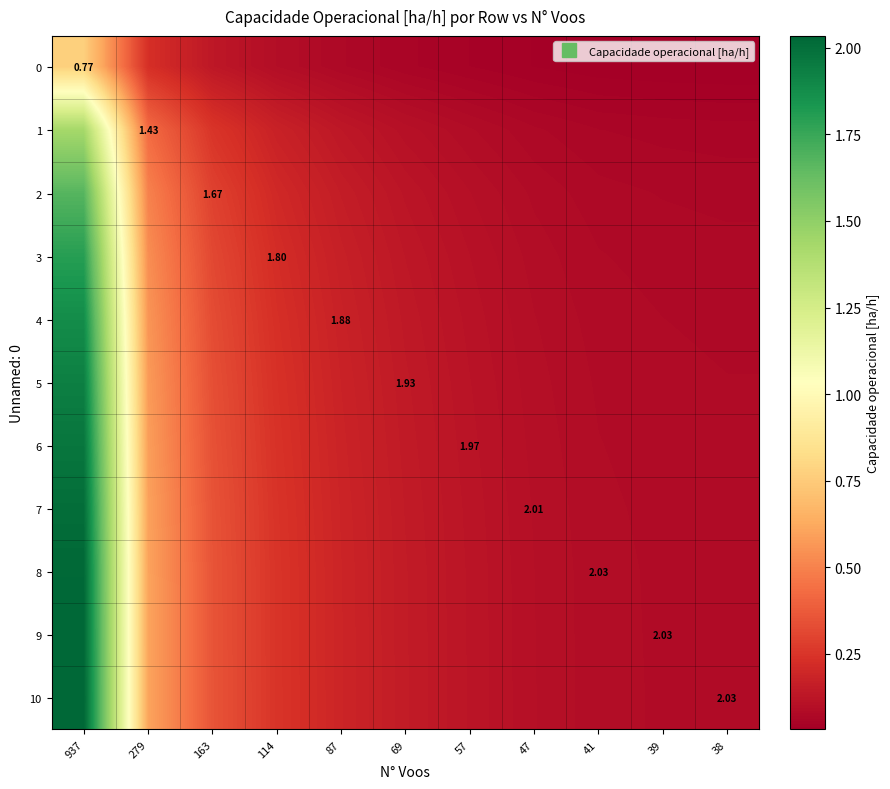

Rank the series at 69 from highest to lowest value.

10, 9, 8, 7, 6, 5, 4, 3, 2, 1, 0